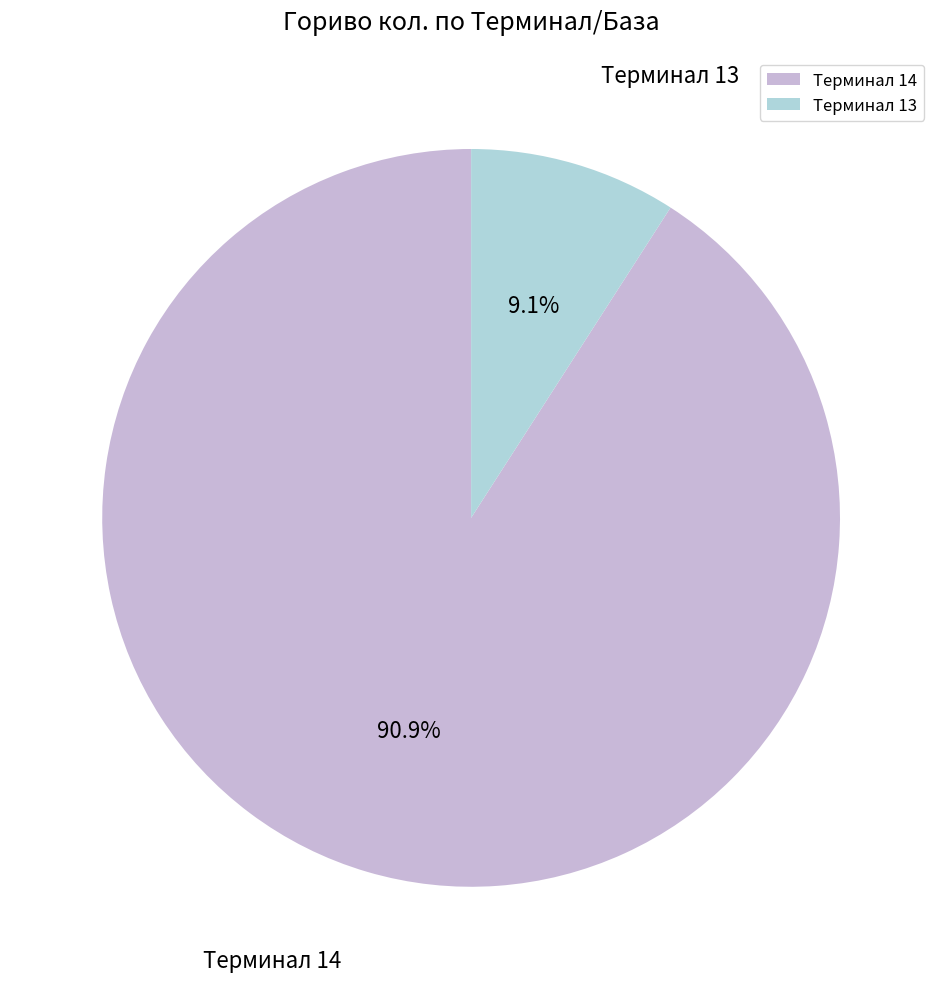

Which slice is the largest?

Терминал 14